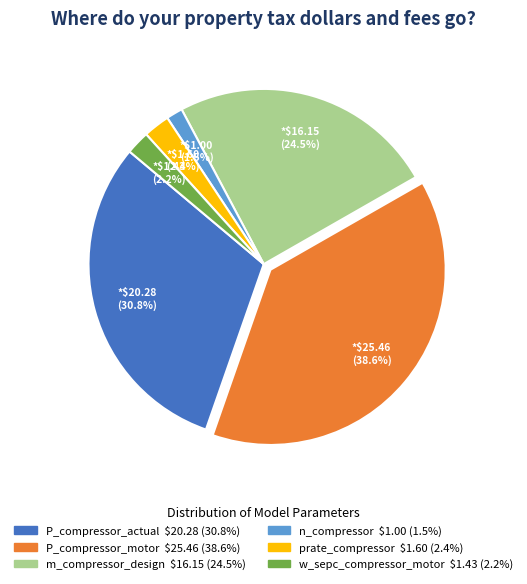

Does w_sepc_compressor_motor account for over 50% of the chart?

No